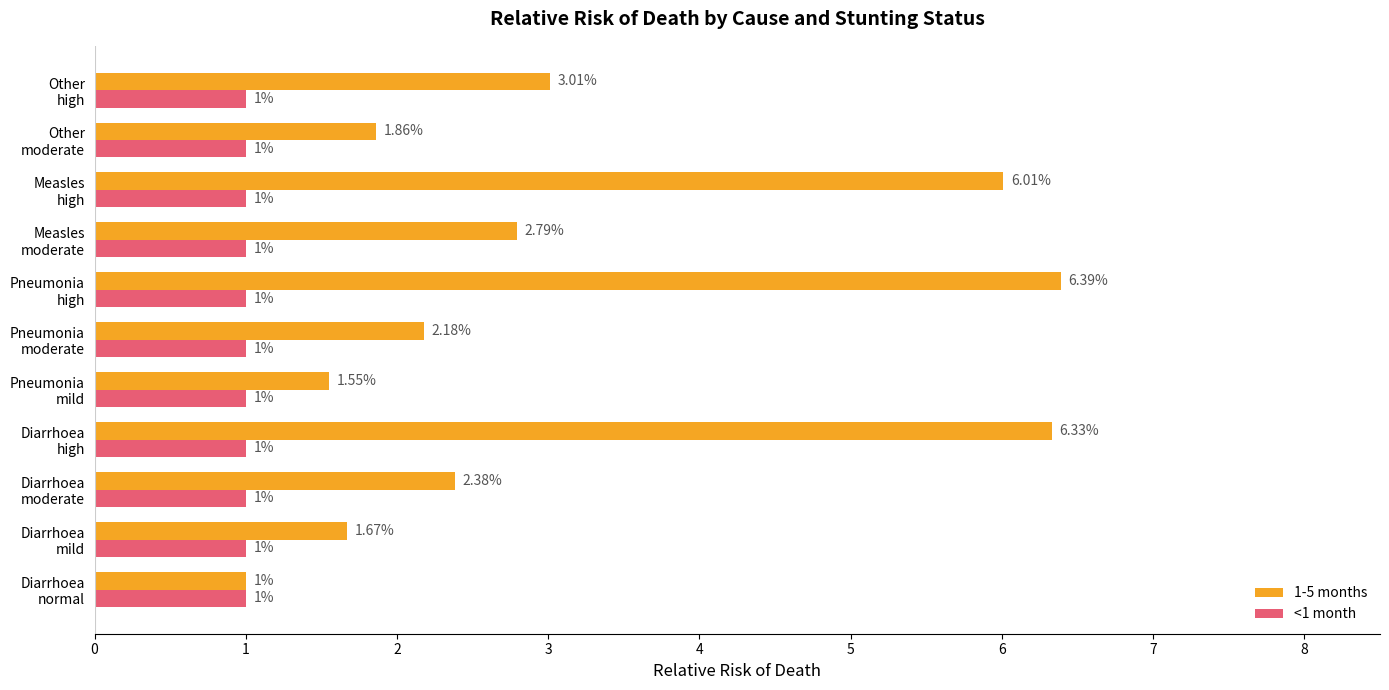

List the series in order of their overall mean, lowest first.

<1 month, 1-5 months